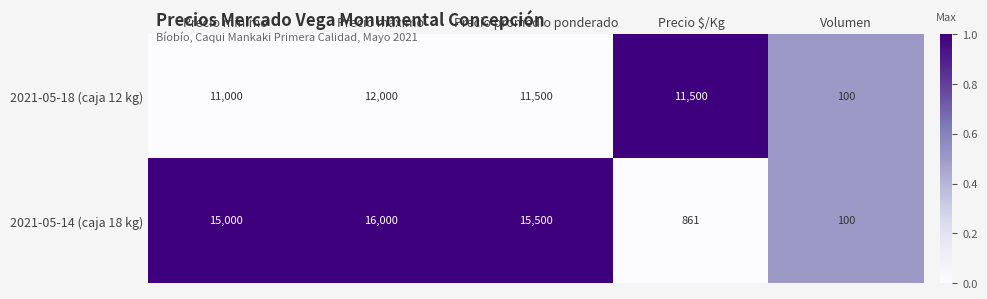

Rank the series by their maximum value, from highest to lowest.

2021-05-14 (caja 18 kg), 2021-05-18 (caja 12 kg)